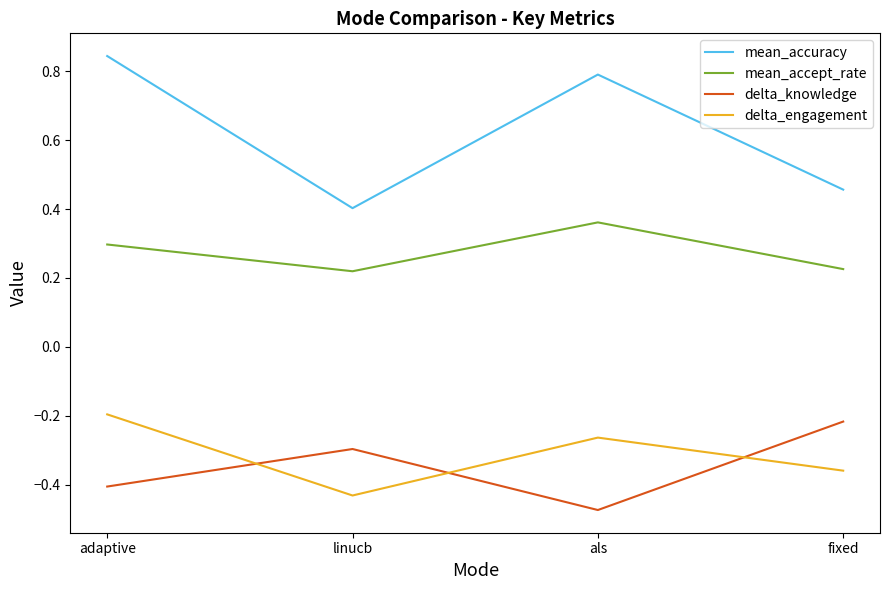

After their last crossing, which series has the higher values: delta_engagement or delta_knowledge?

delta_knowledge